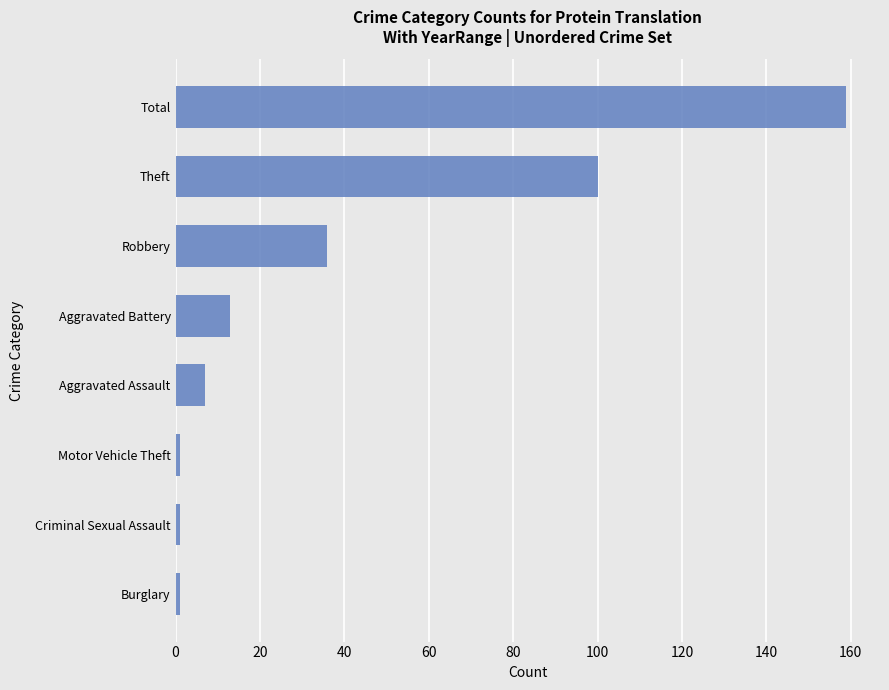

The value at Total is 159. True or false?

True